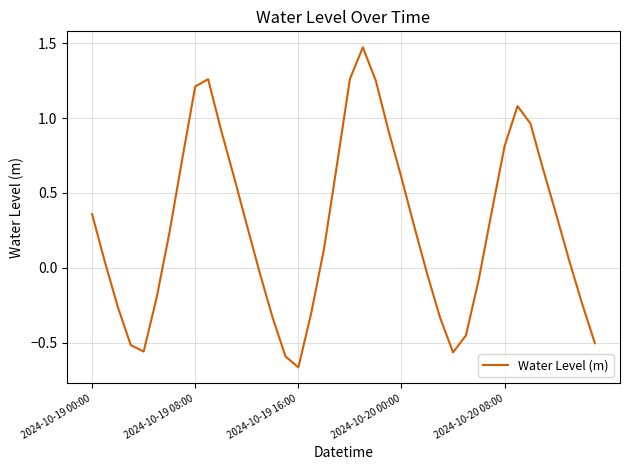

What is the difference between the maximum and minimum values?

2.1